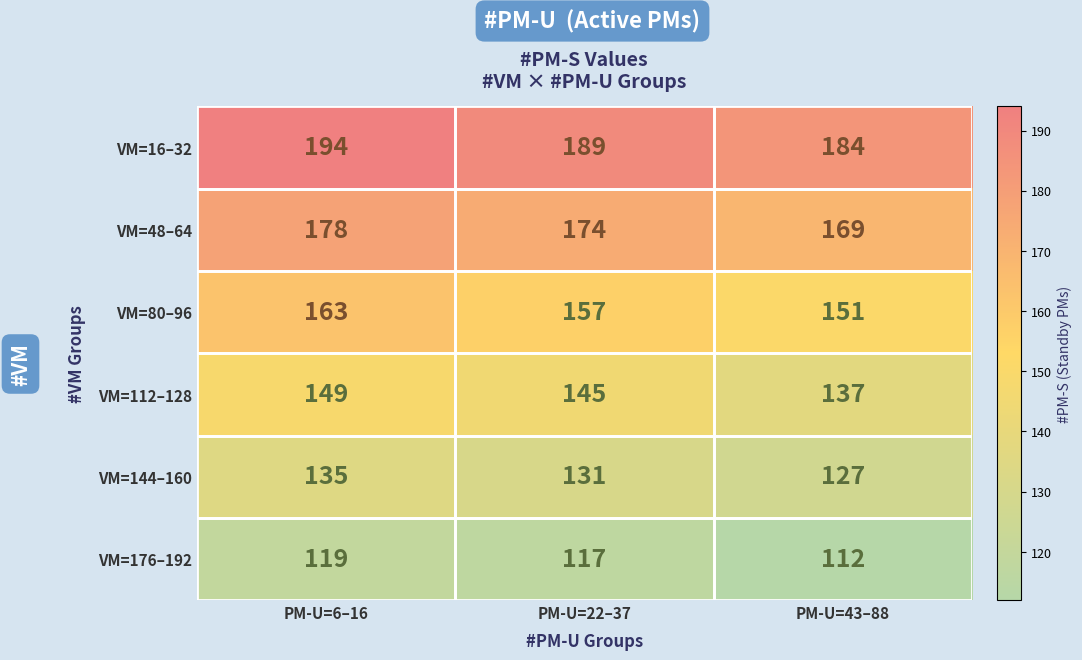

Rank the series by their average value, from lowest to highest.

VM=176–192, VM=144–160, VM=112–128, VM=80–96, VM=48–64, VM=16–32